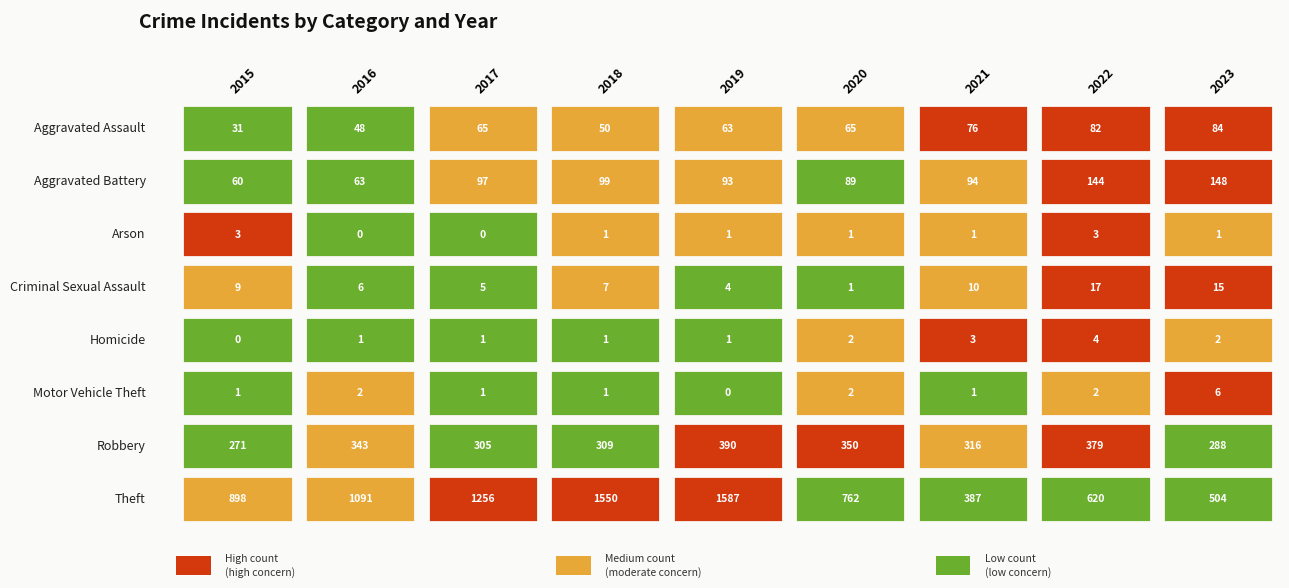

Reading right to left, transcribe all the data shown in this chart.

Aggravated Assault: 8=84	7=82	6=76	5=65	4=63	3=50	2=65	1=48	0=31
Aggravated Battery: 8=148	7=144	6=94	5=89	4=93	3=99	2=97	1=63	0=60
Arson: 8=1	7=3	6=1	5=1	4=1	3=1	2=0	1=0	0=3
Criminal Sexual Assault: 8=15	7=17	6=10	5=1	4=4	3=7	2=5	1=6	0=9
Homicide: 8=2	7=4	6=3	5=2	4=1	3=1	2=1	1=1	0=0
Motor Vehicle Theft: 8=6	7=2	6=1	5=2	4=0	3=1	2=1	1=2	0=1
Robbery: 8=288	7=379	6=316	5=350	4=390	3=309	2=305	1=343	0=271
Theft: 8=504	7=620	6=387	5=762	4=1587	3=1550	2=1256	1=1091	0=898